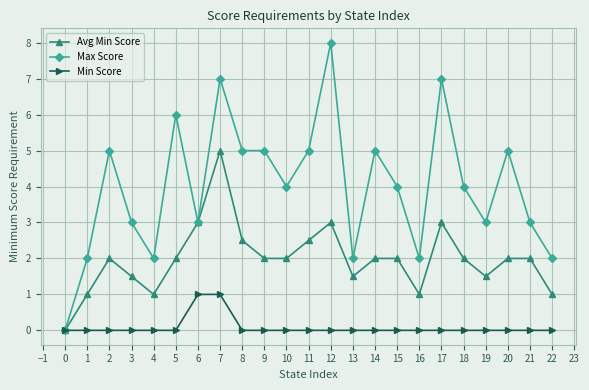

Which series has the widest spread of values?

Max Score